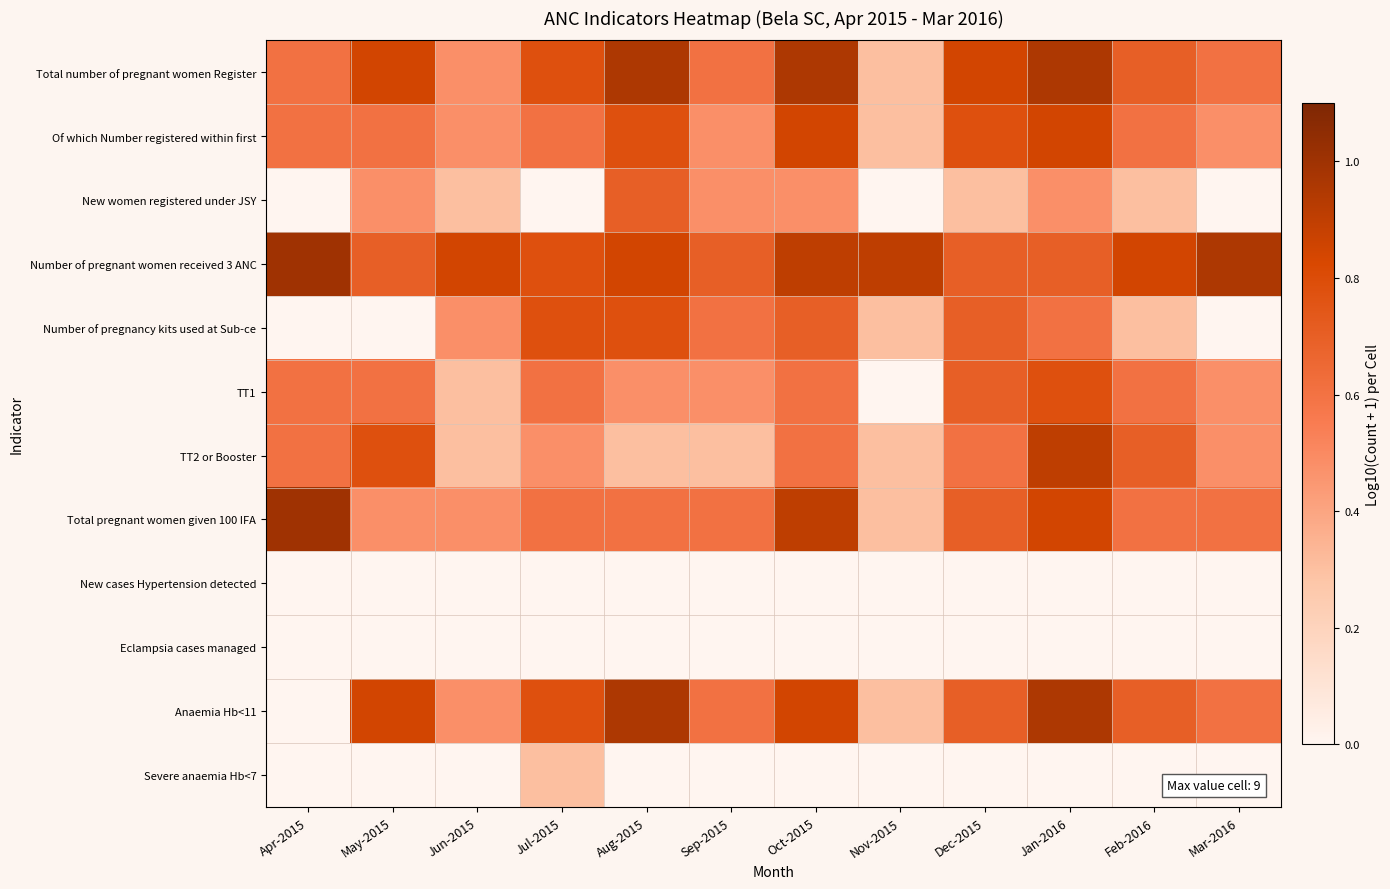

Which series has the widest spread of values?

Anaemia Hb<11